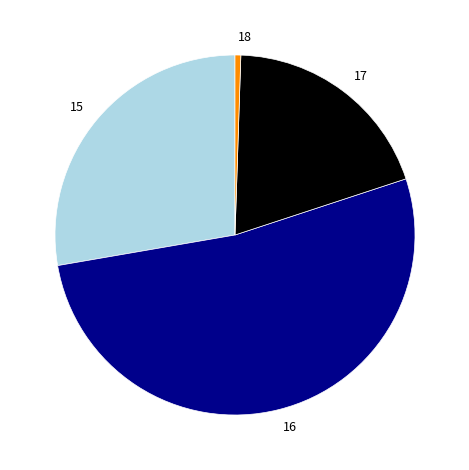

Does 16 account for over 50% of the chart?

Yes